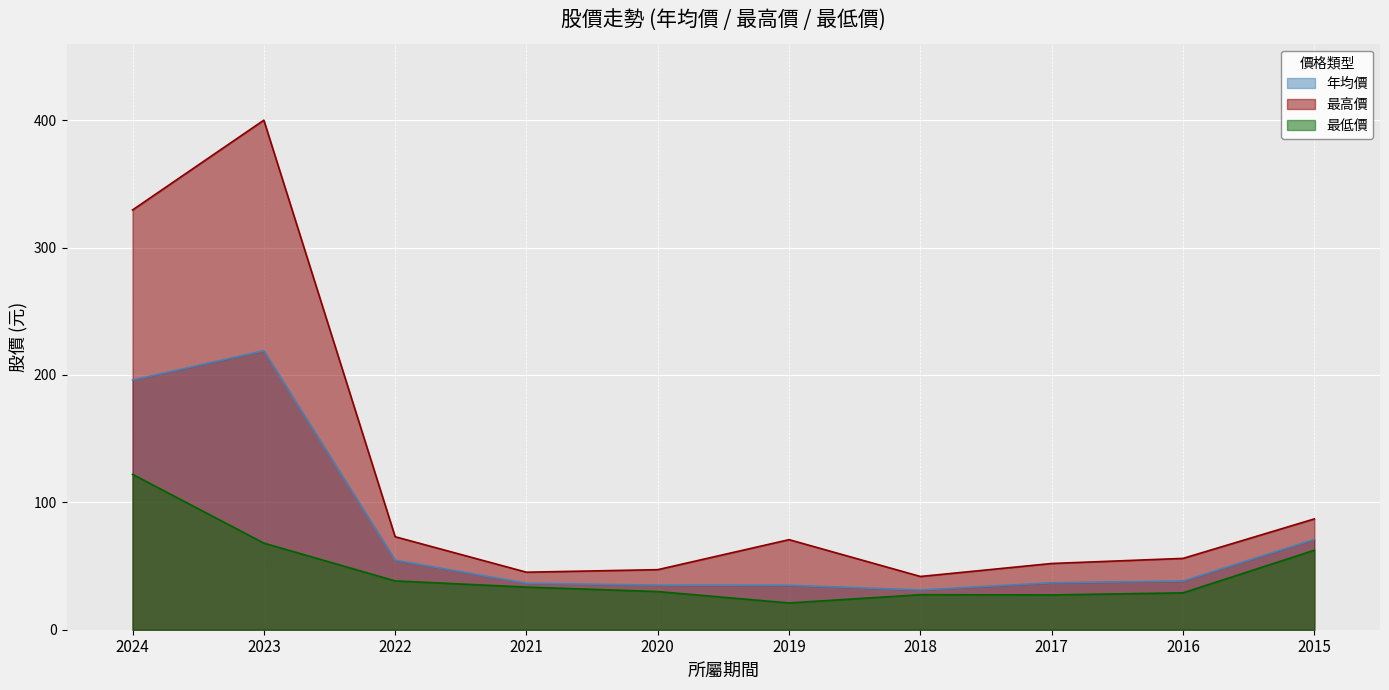

How many categories are shown in the chart?

10